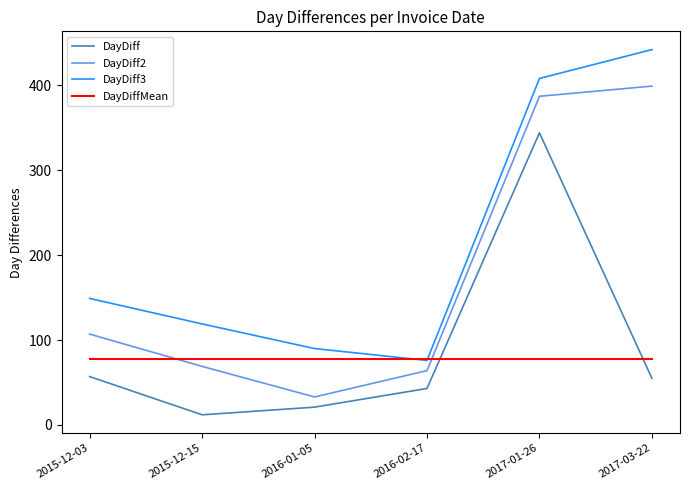

True or false: DayDiff3 has more than 2 points higher than both neighbors.

False